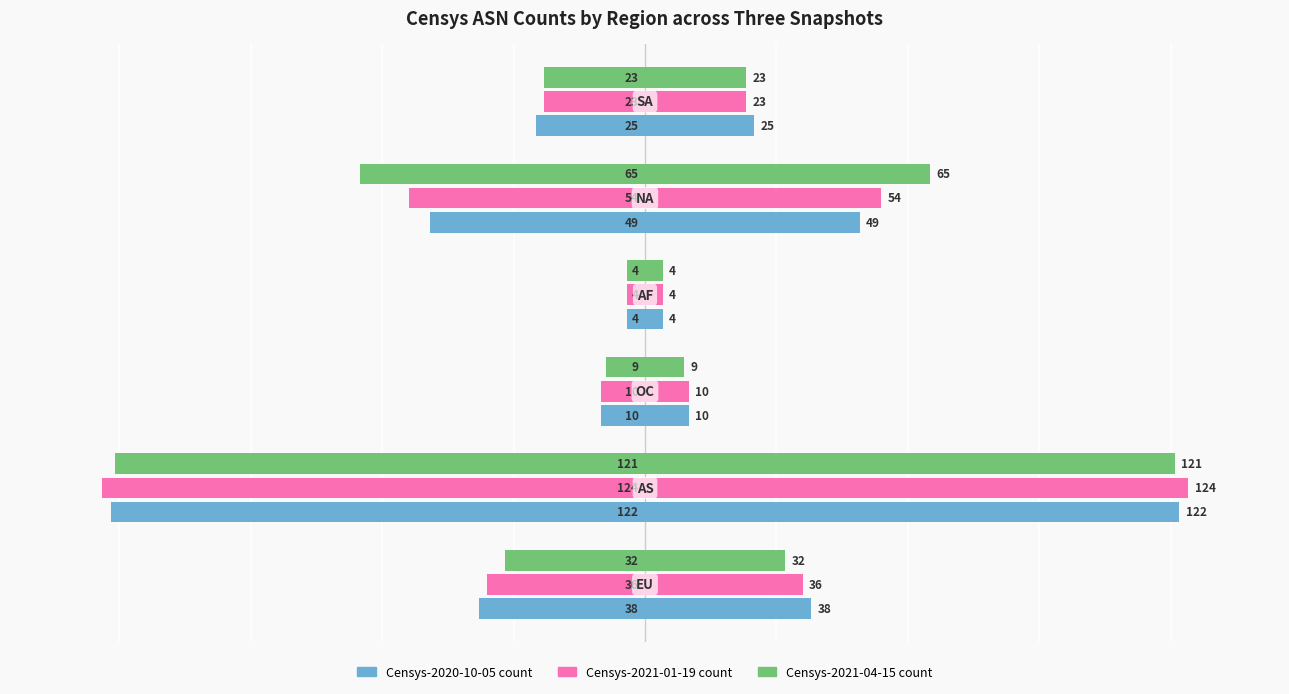

The Censys-2020-10-05 count series shows -4 at −50. True or false?

False